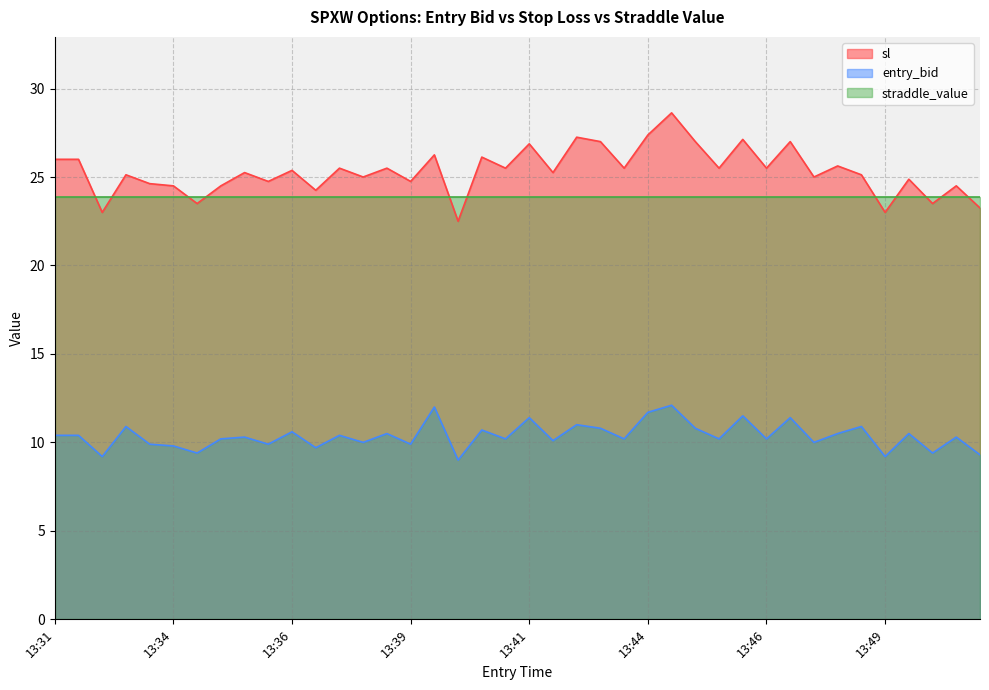

How many values in the sl series are below 25?

14